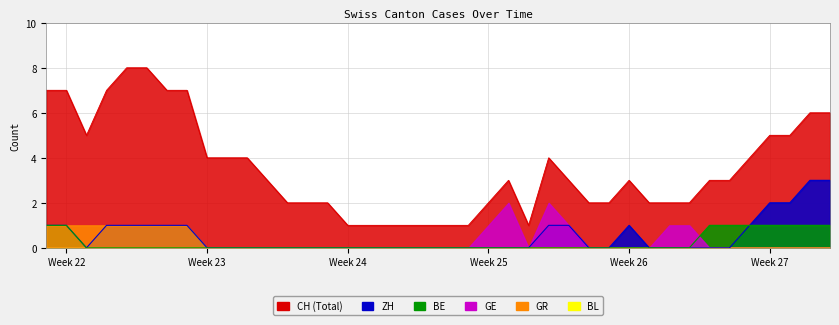

At how many categories does at least one series exceed 3?

17